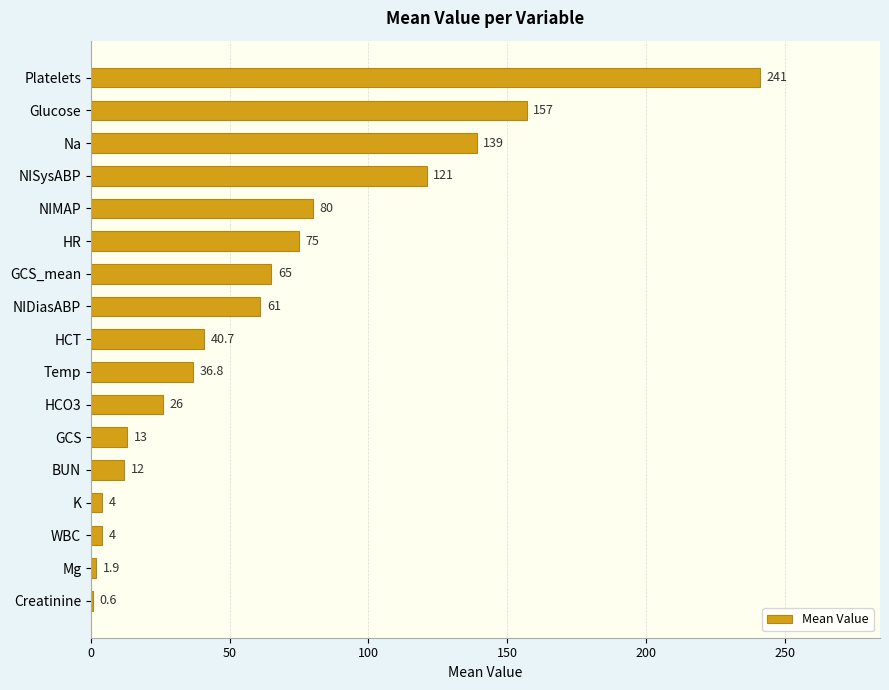

The chart shows a value of 76.6 at Glucose. True or false?

False